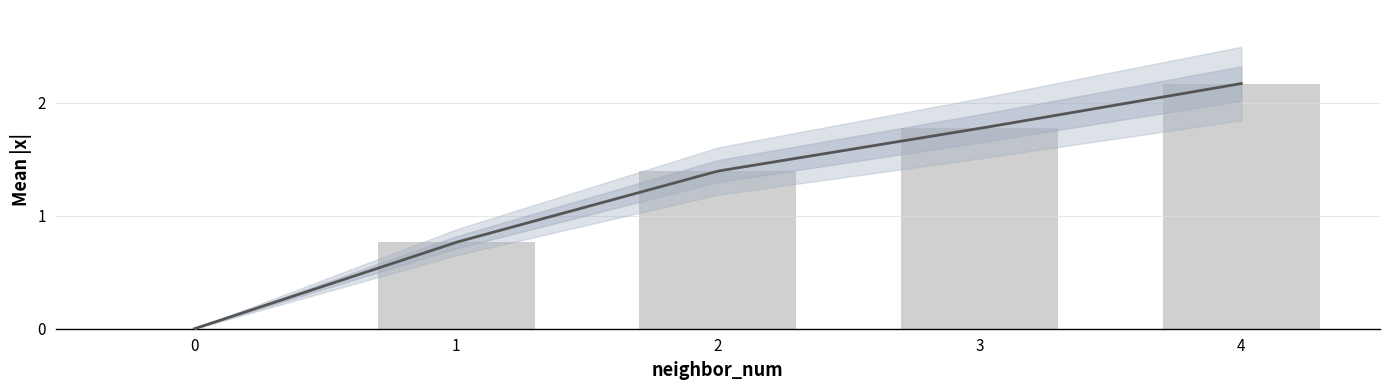

How many bars are there in total?

5